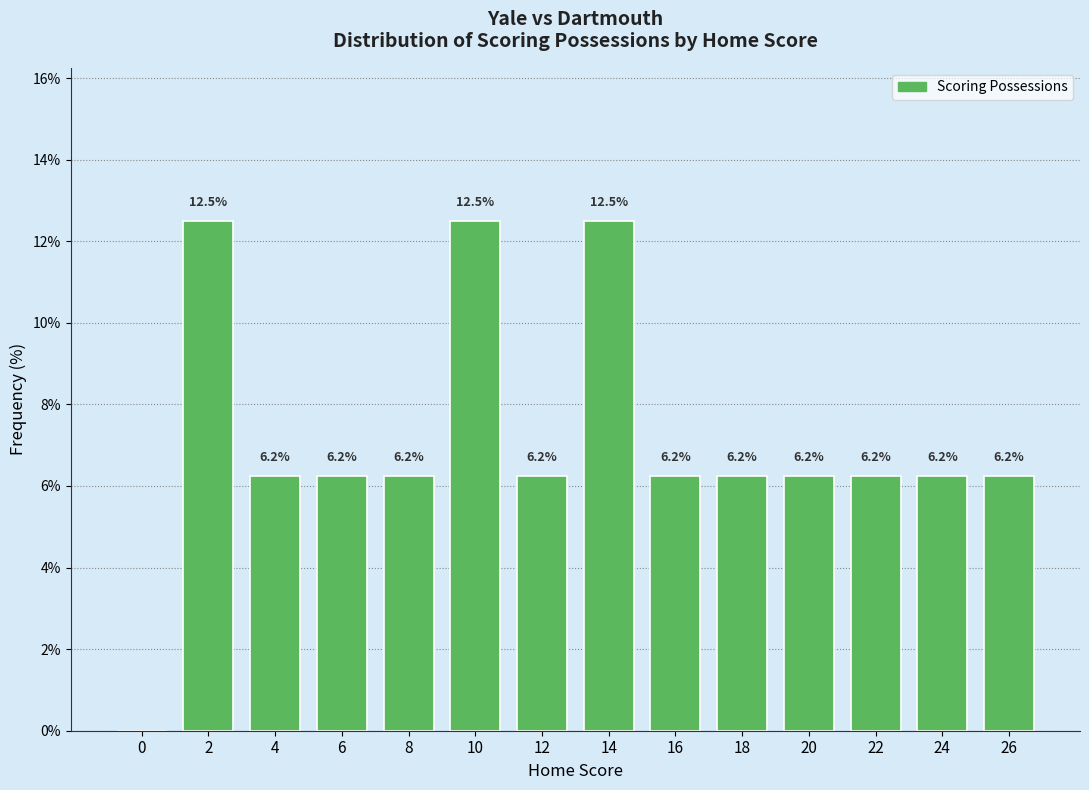

What is the ratio of the value at 14 to the value at 2?

1.0